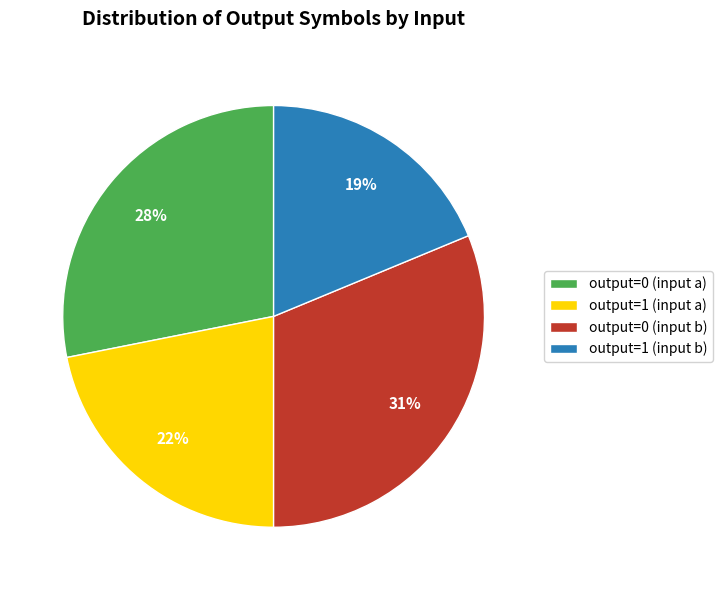

Which slice is the largest?

output=0 (input b)